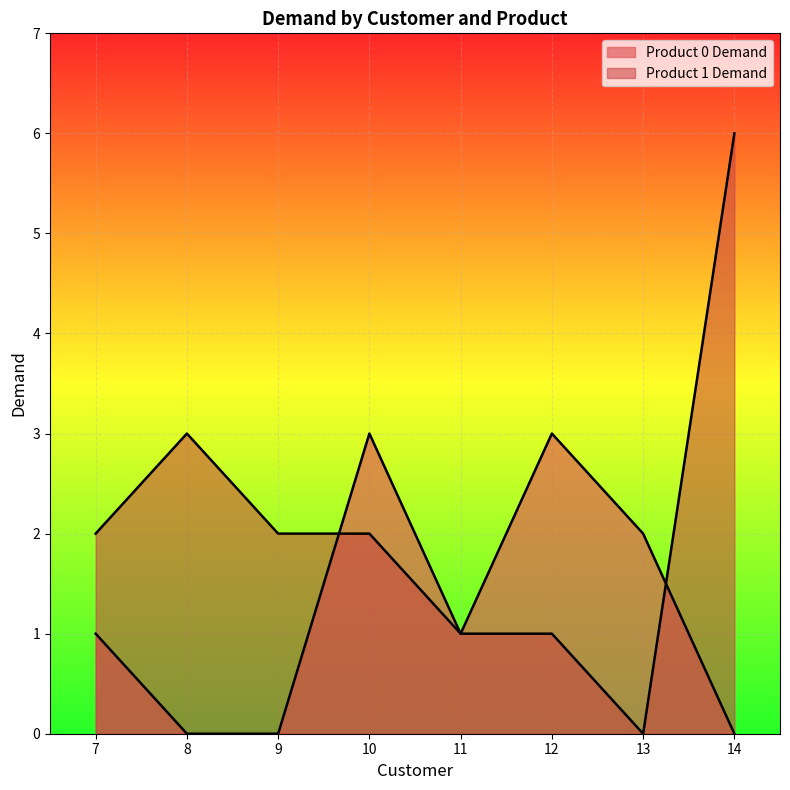

Which category has the highest value across all series?

14